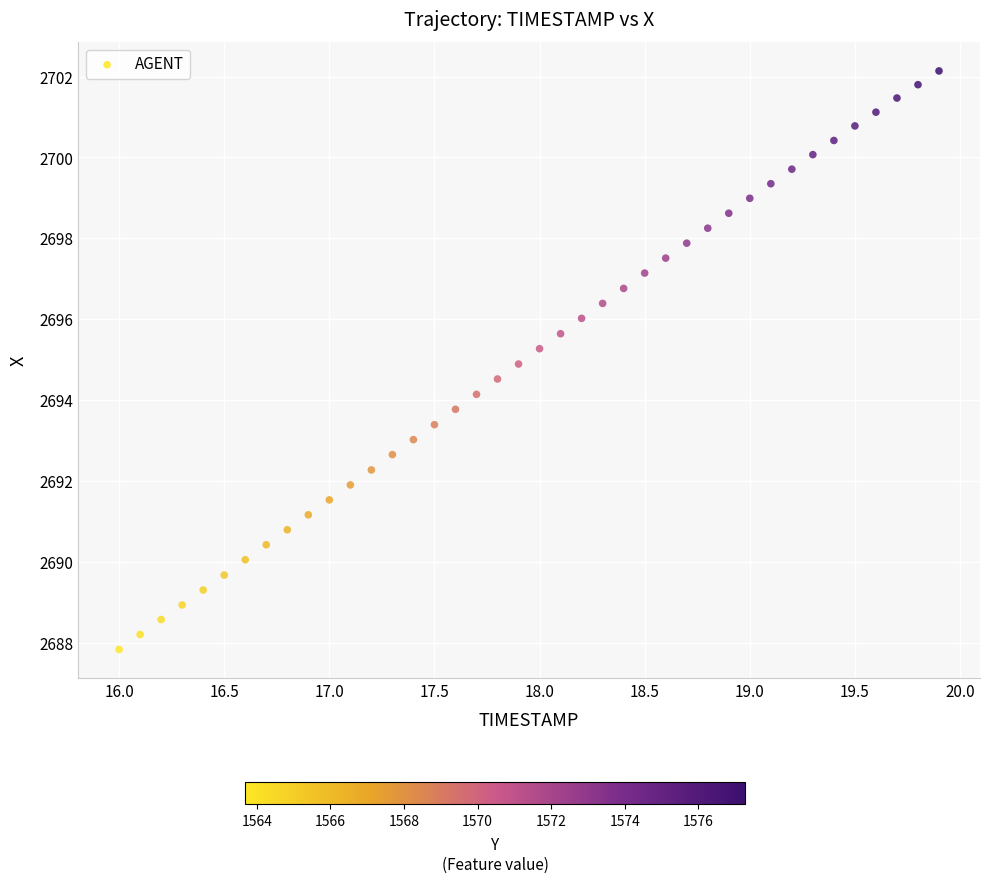

What is the range of X values (max minus min)?

3.9